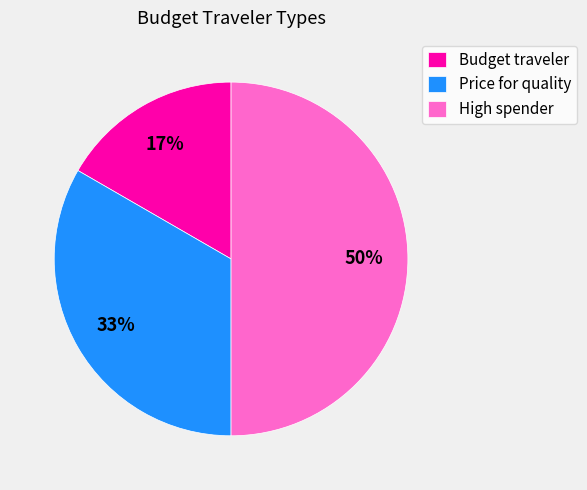

To the nearest percent, what is the difference between the largest and smallest slice percentages?

33%